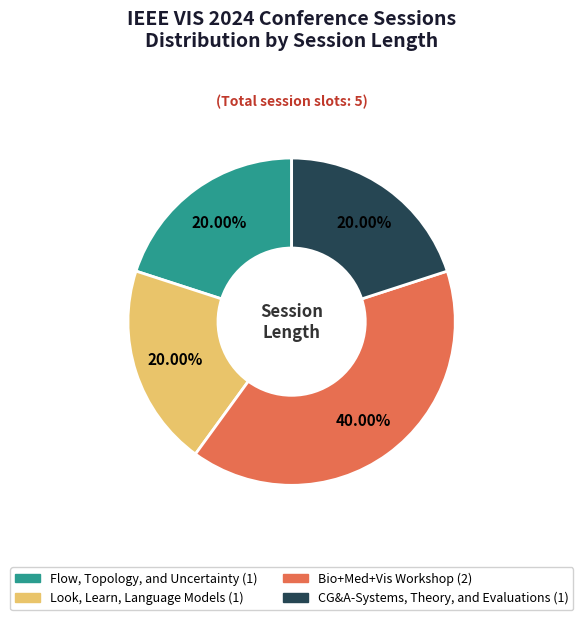

To the nearest percent, what is the average slice percentage?

25%